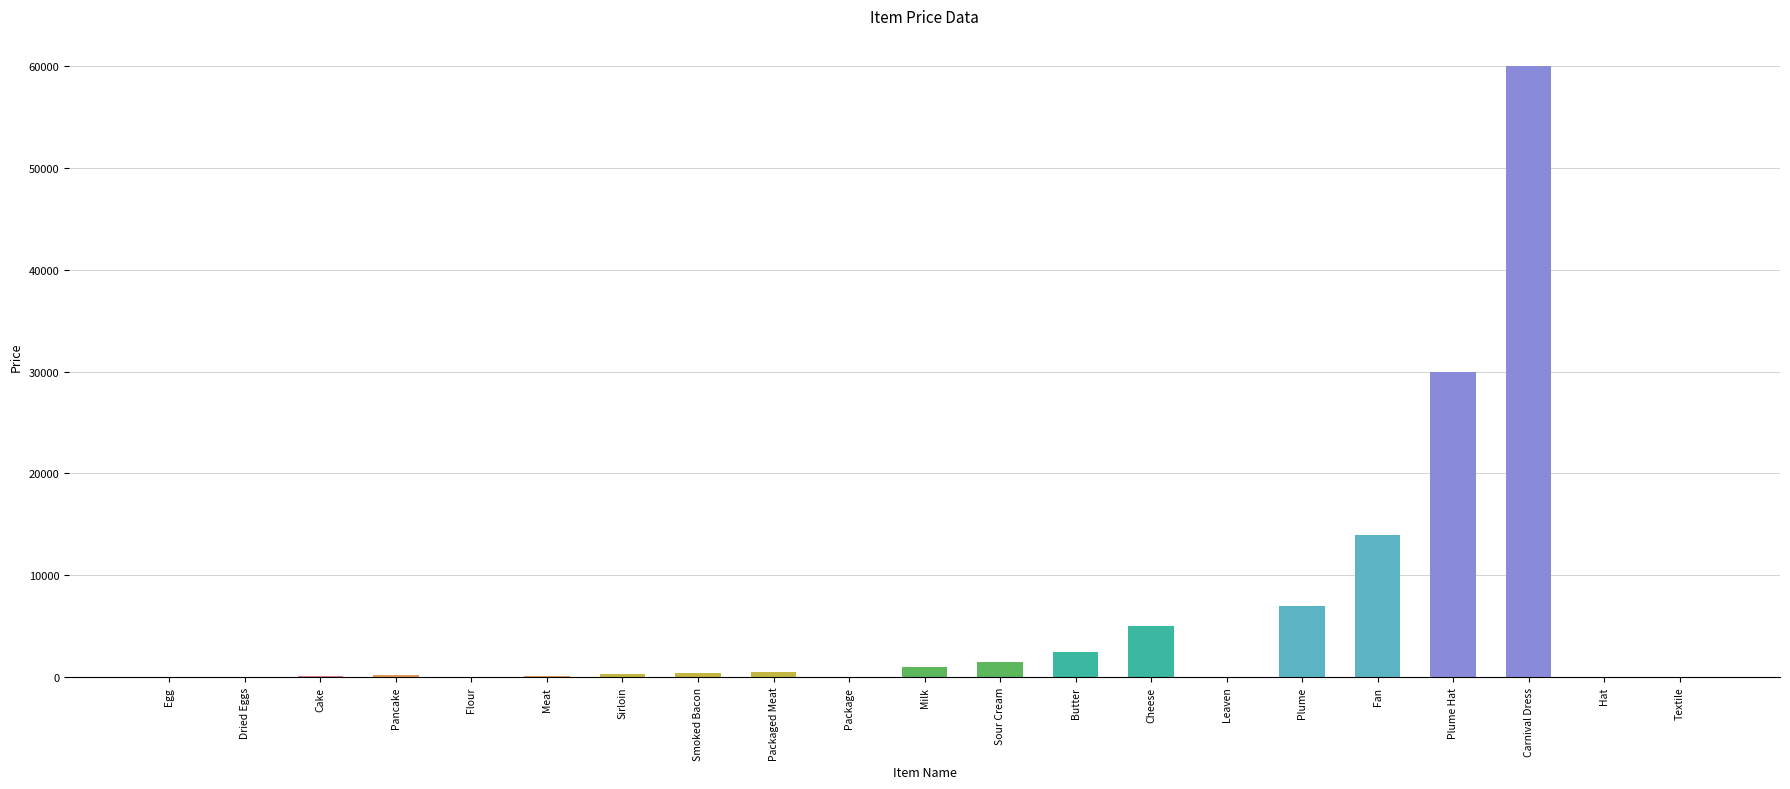

What is the sum of all values?

122665